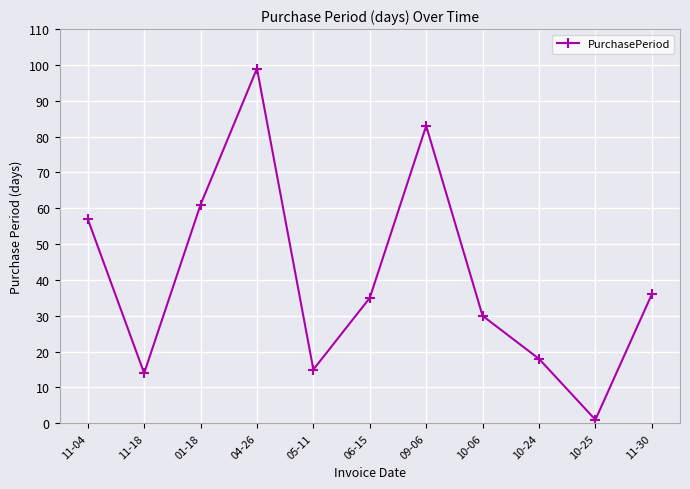

True or false: the data shows 20 at 11-18.

False